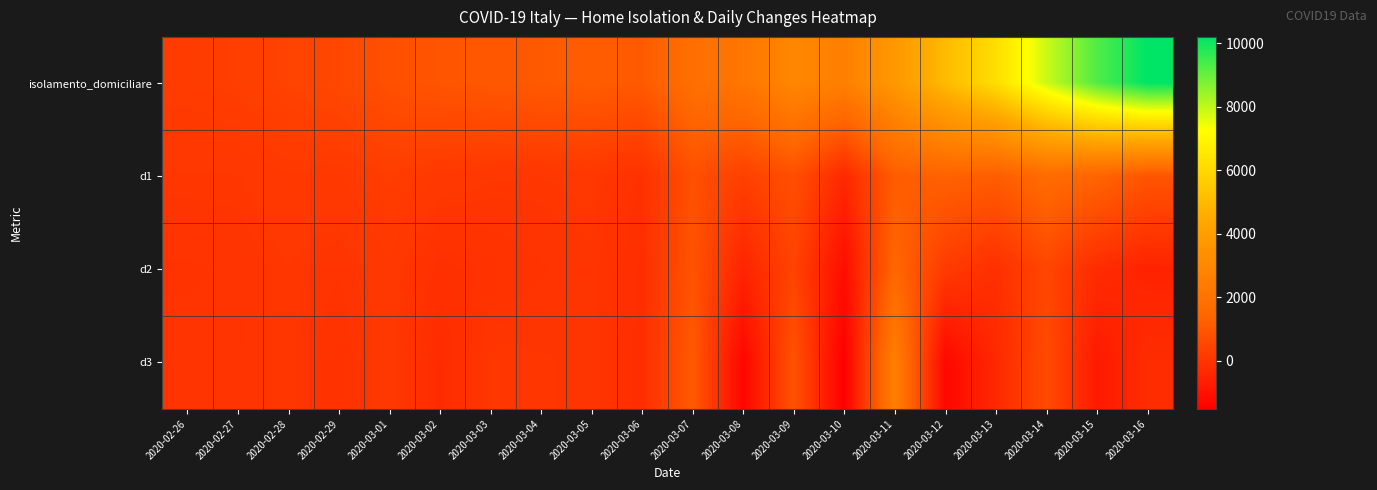

At 2020-02-28, list the series in order from smallest to largest.

d3, d2, d1, isolamento_domiciliare